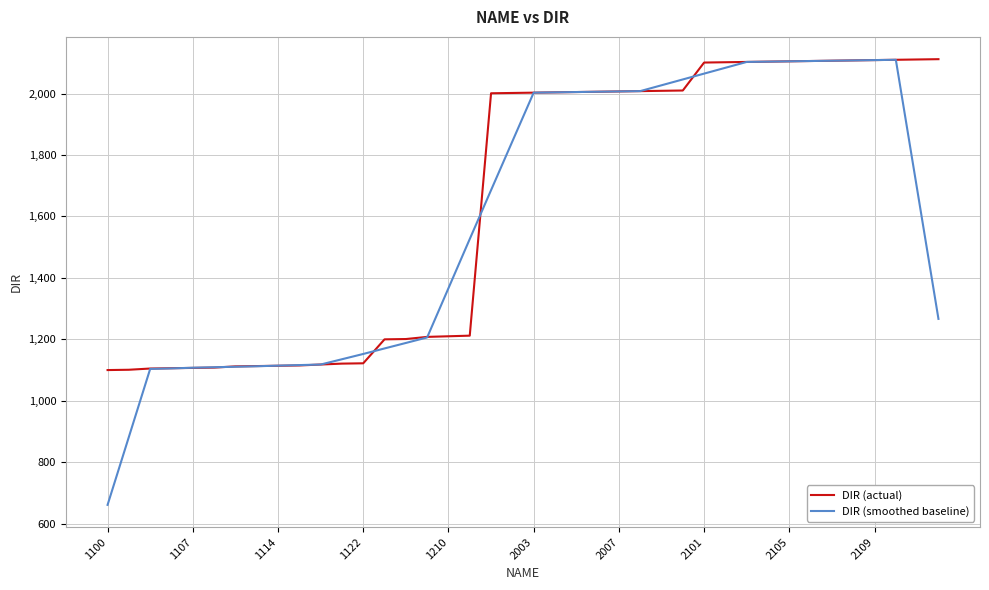

Which series has the widest spread of values?

DIR (smoothed baseline)